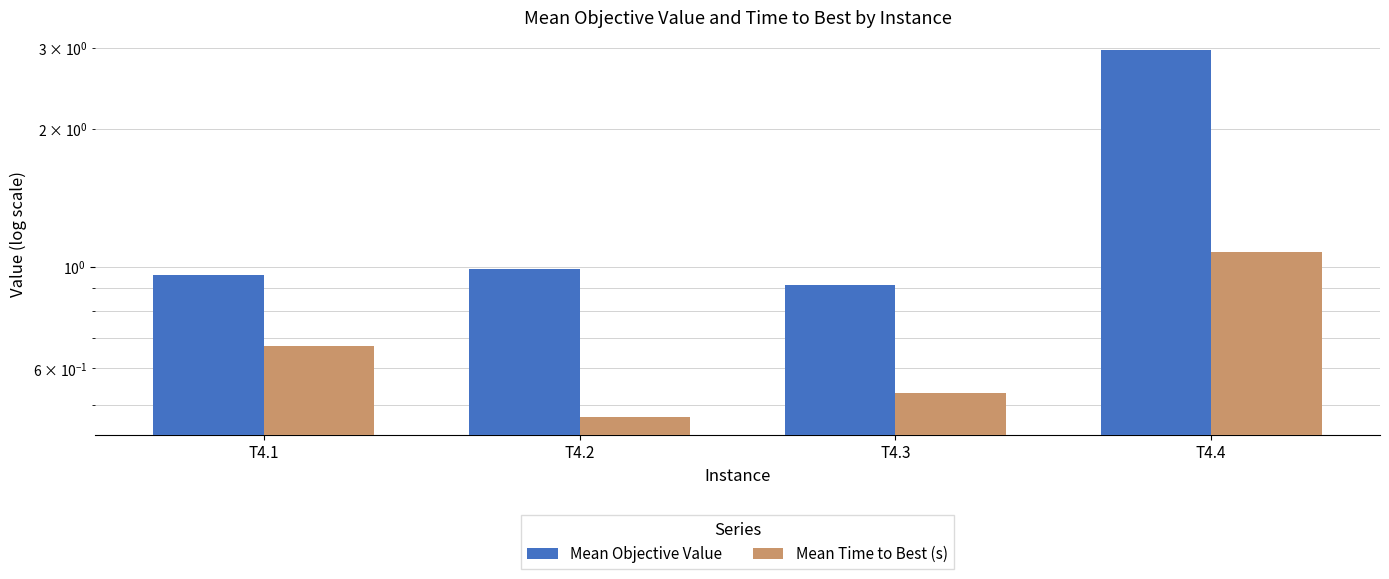

Reading left to right, list all the values displayed in this chart.

Mean Objective Value: T4.1=1.0	T4.2=1.0	T4.3=0.9	T4.4=3.0
Mean Time to Best (s): T4.1=0.7	T4.2=0.5	T4.3=0.5	T4.4=1.1